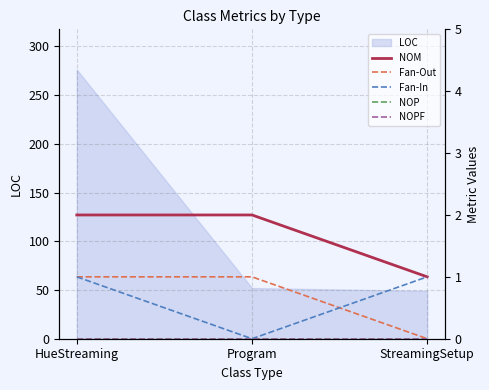

At which label does LOC reach its peak?

HueStreaming